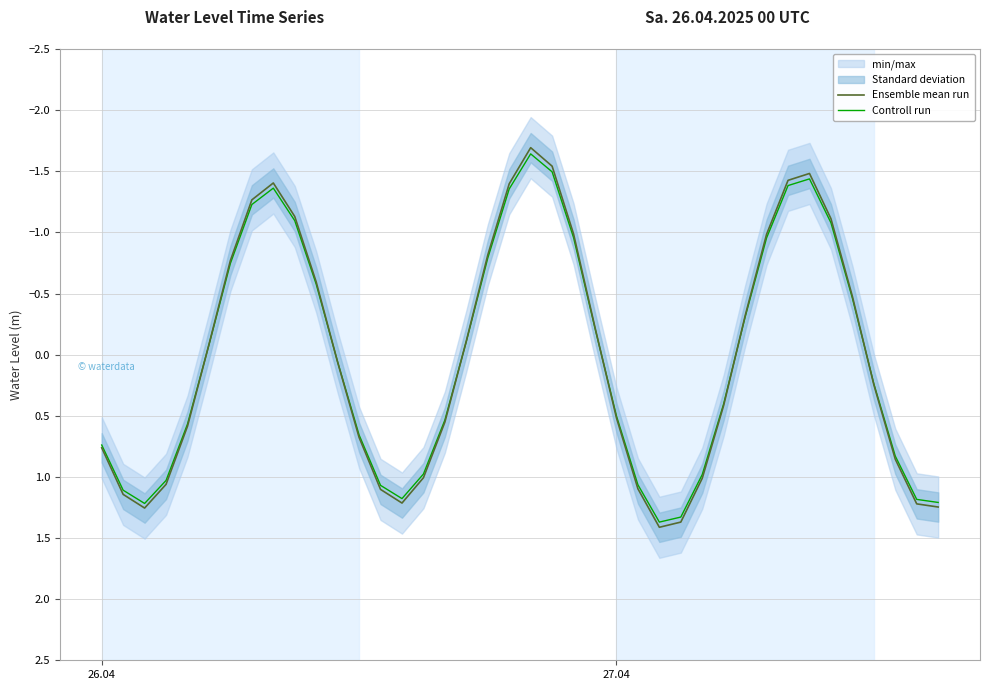

At how many categories does at least one series exceed -1?

31